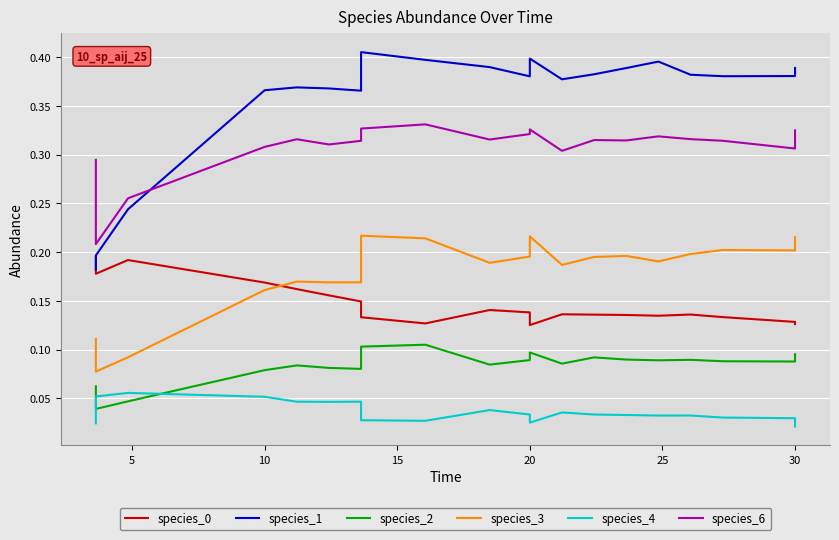

True or false: species_4 and species_3 cross at least once.

False